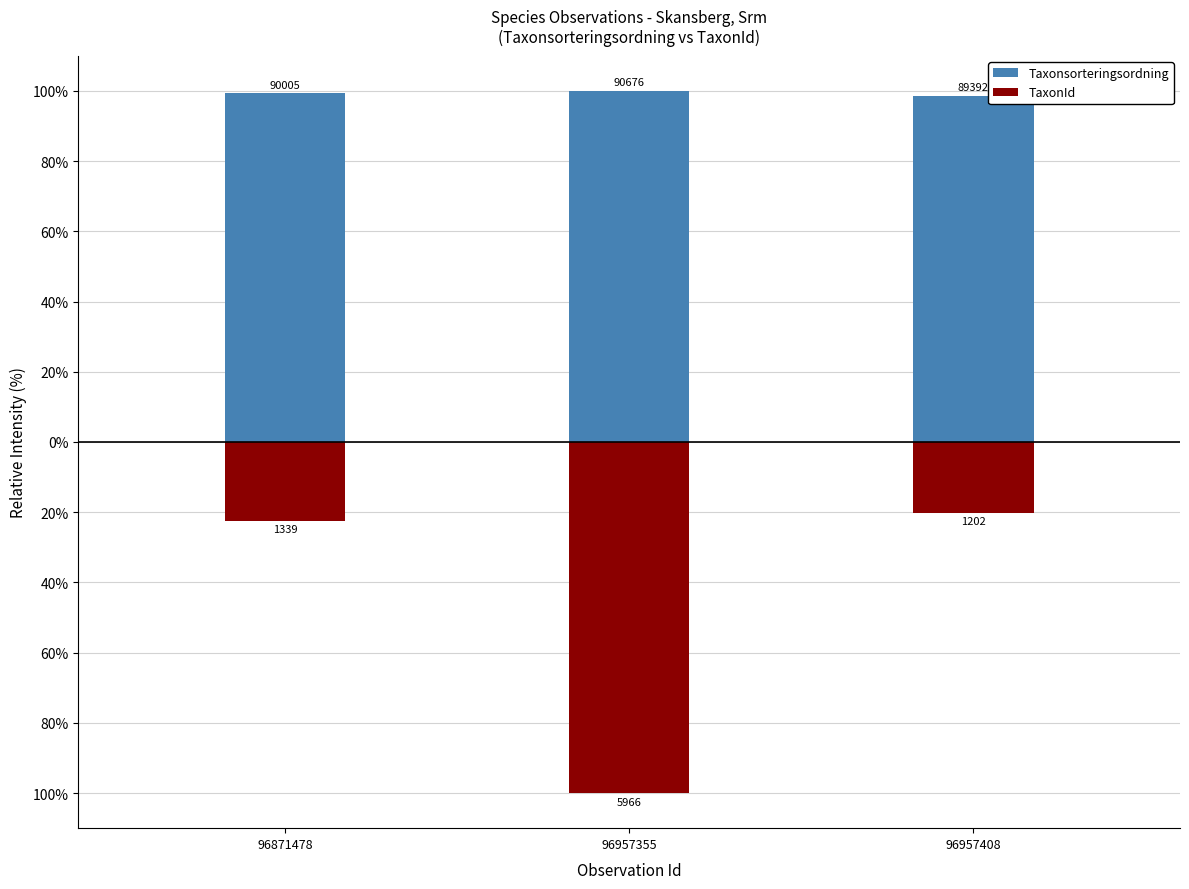

Rank the series at 96957408 from lowest to highest value.

TaxonId, Taxonsorteringsordning